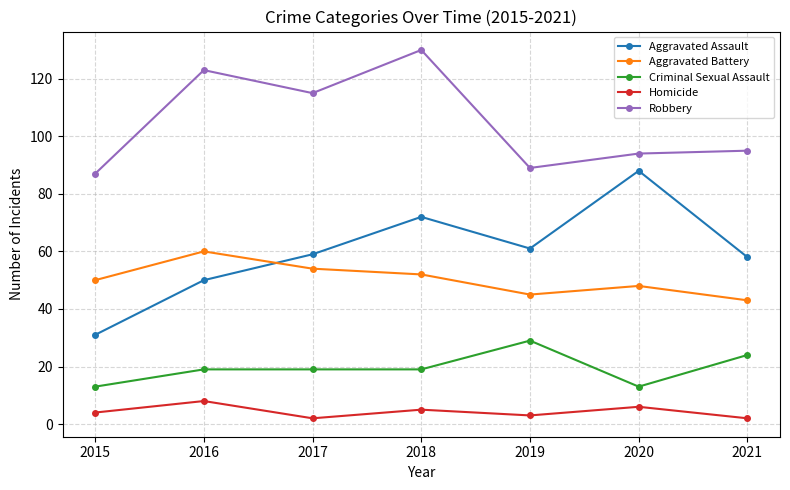

Which series has the largest total across all categories?

Robbery